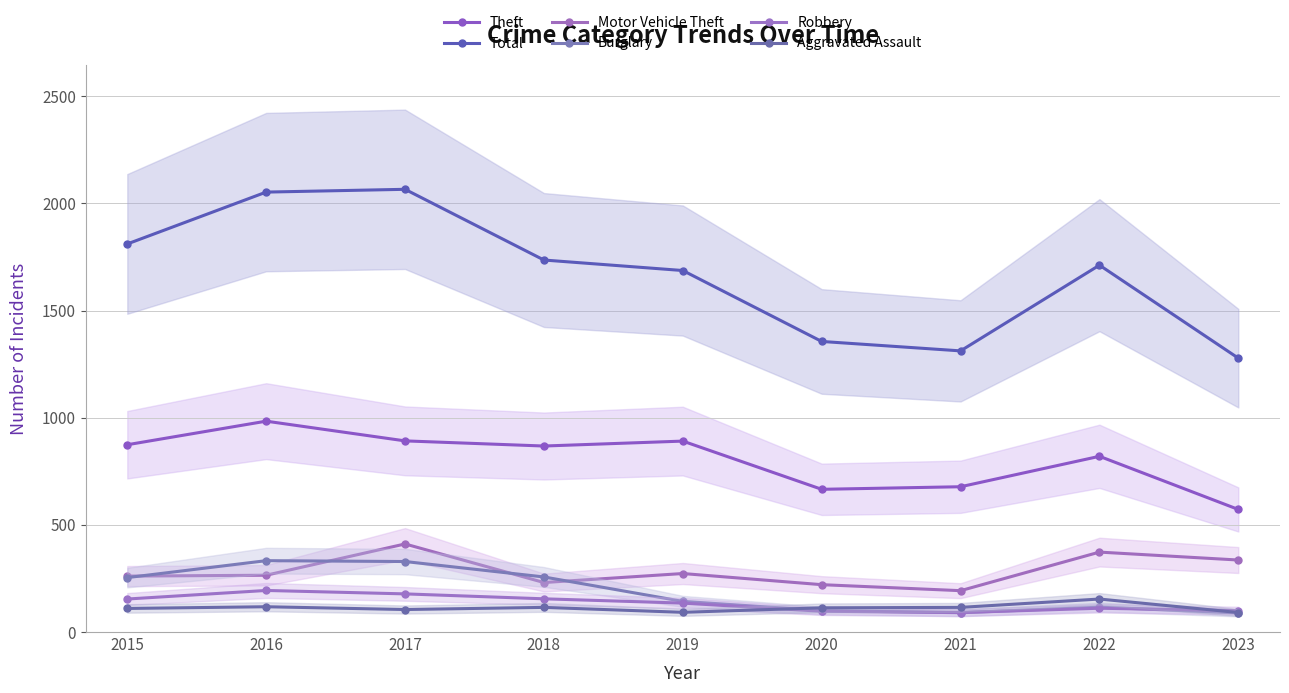

Reading left to right, extract all data points from this chart.

Theft: 2015=874	2016=984	2017=892	2018=868	2019=891	2020=666	2021=678	2022=820	2023=572
Total: 2015=1811	2016=2053	2017=2066	2018=1736	2019=1687	2020=1356	2021=1312	2022=1712	2023=1278
Motor Vehicle Theft: 2015=261	2016=265	2017=411	2018=231	2019=273	2020=221	2021=193	2022=373	2023=336
Burglary: 2015=254	2016=333	2017=329	2018=257	2019=143	2020=100	2021=90	2022=116	2023=89
Robbery: 2015=154	2016=194	2017=178	2018=155	2019=135	2020=97	2021=91	2022=111	2023=100
Aggravated Assault: 2015=110	2016=118	2017=105	2018=115	2019=92	2020=113	2021=115	2022=154	2023=91